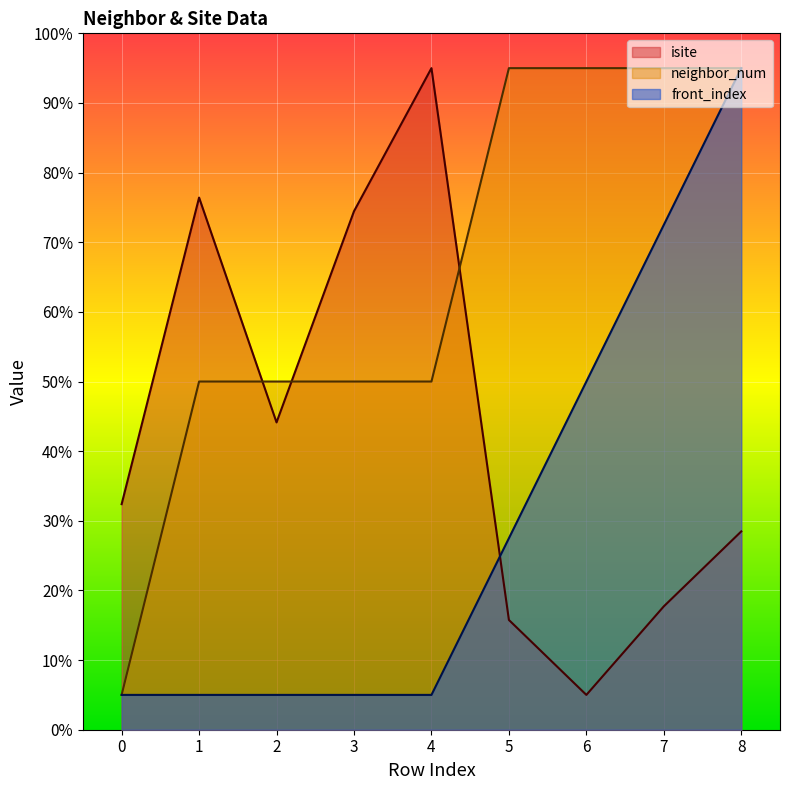

Is it true that isite equals 19.7 at 0?

False